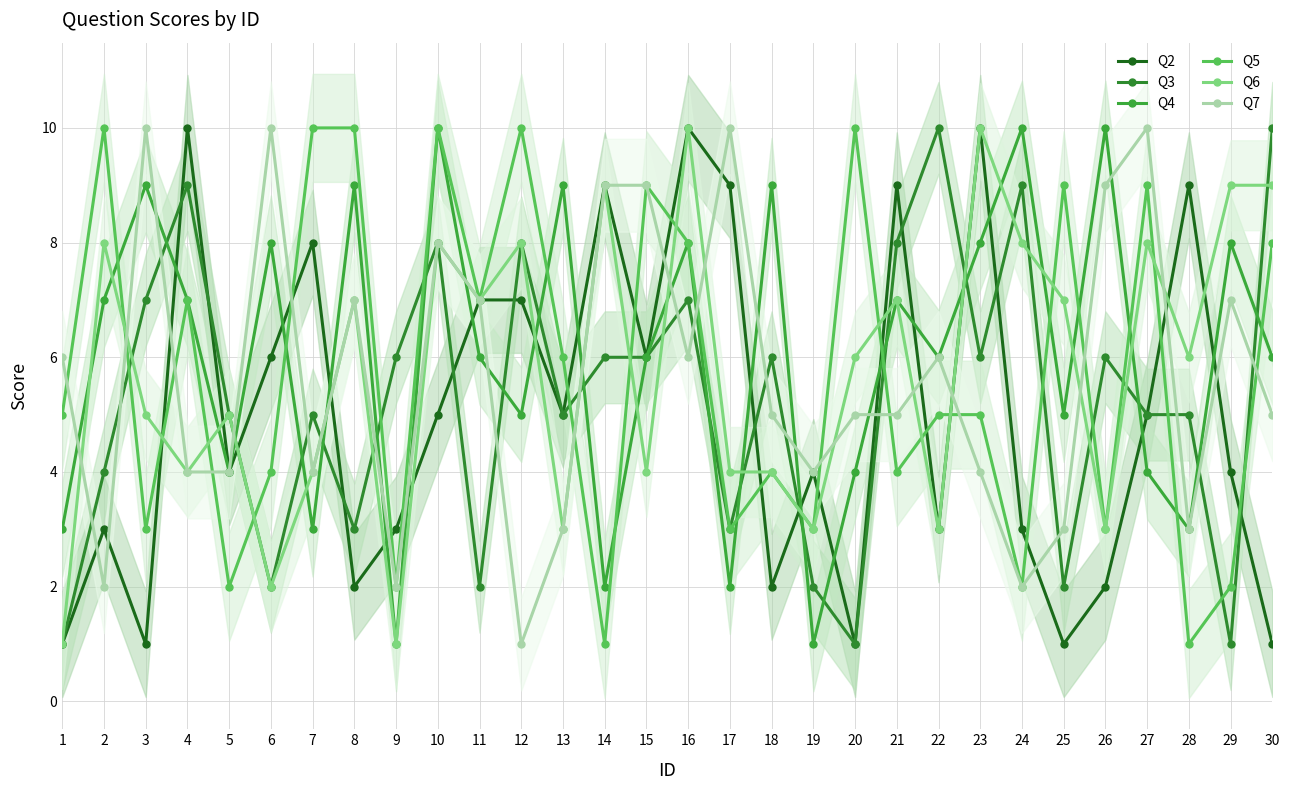

Where do Q5 and Q2 first cross each other?

3 and 4